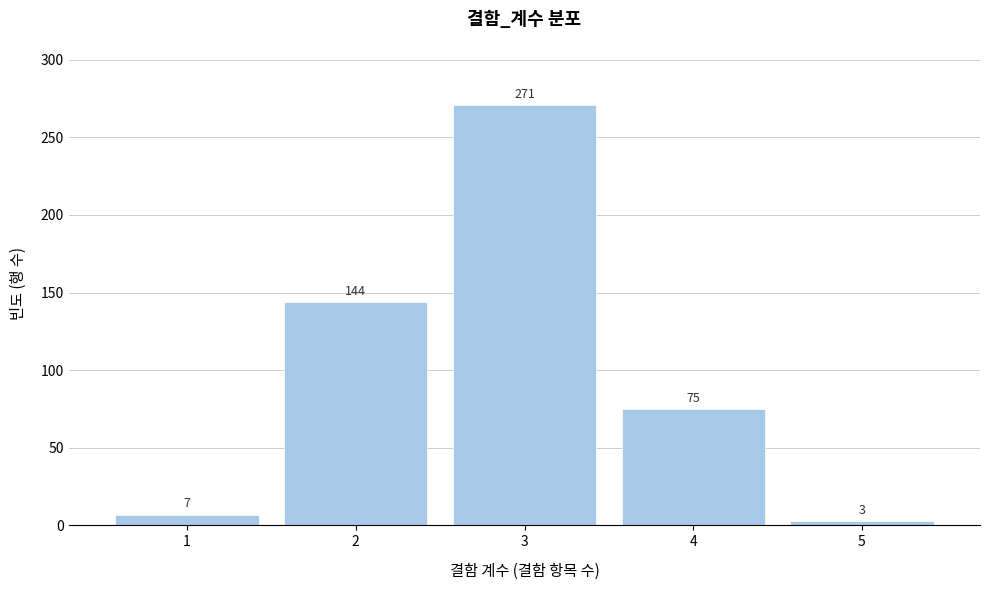

Reading right to left, what are all the values shown in this chart?

5=3	4=75	3=271	2=144	1=7